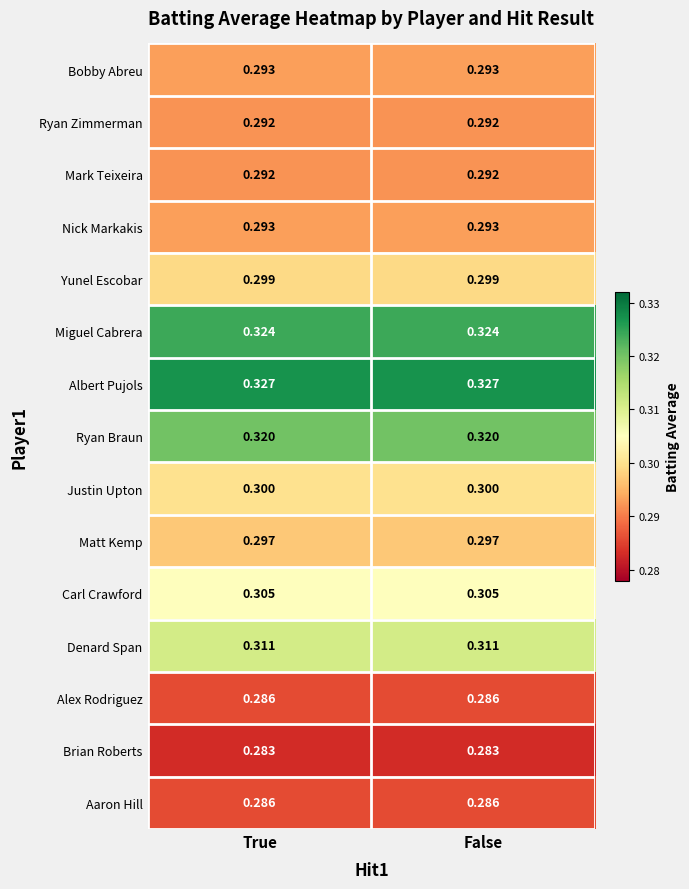

Is the value of Alex Rodriguez at True greater than the value of Bobby Abreu at True?

No